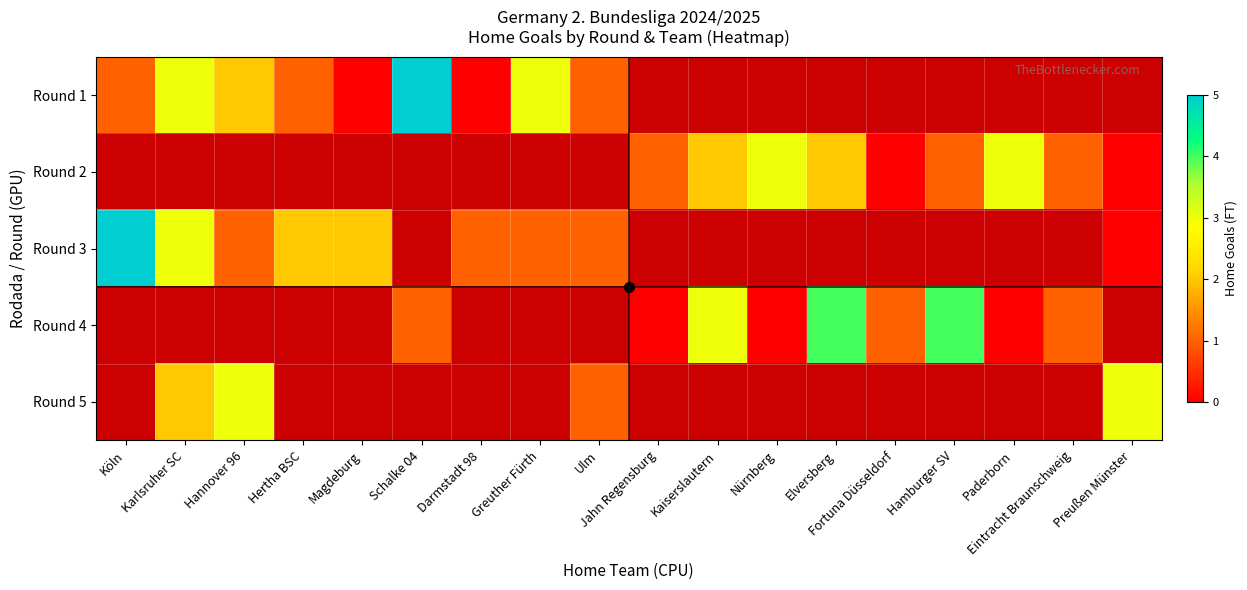

At which label does Round 5 reach its minimum?

Köln